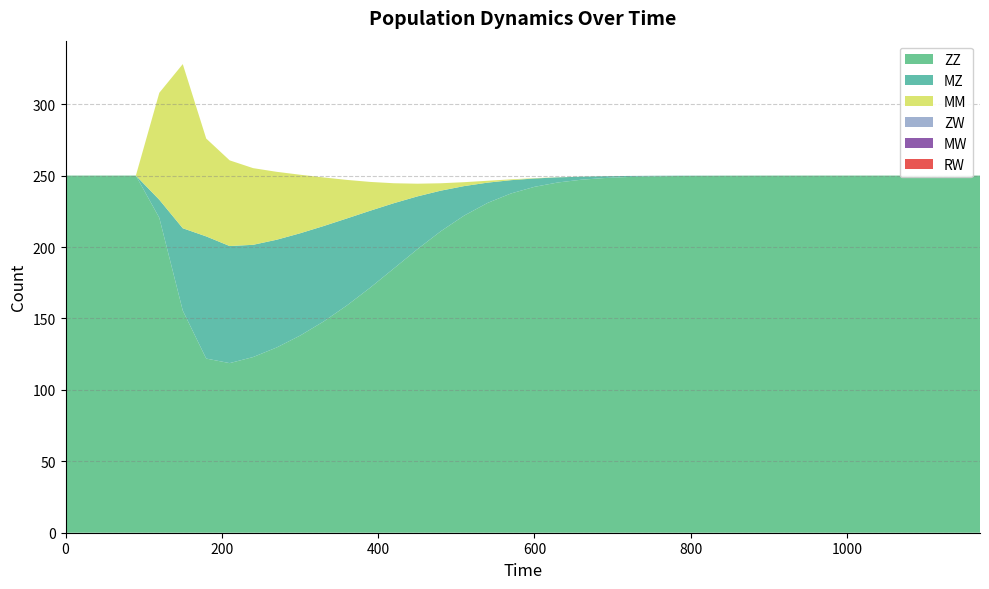

Reading left to right, transcribe all the data shown in this chart.

ZZ: 0=250.0	30=250.0	60=250.0	90=250.0	120=220.4	150=155.5	180=121.9	210=118.7	240=123.0	270=129.6	300=138.0	330=147.8	360=159.1	390=171.6	420=185.0	450=198.4	480=211.0	510=222.0	540=230.9	570=237.5	600=242.1	630=245.2	660=247.1	690=248.3	720=249.0	750=249.4	780=249.7	810=249.8	840=249.9	870=249.9	900=250.0	930=250.0	960=250.0	990=250.0	1020=250.0	1050=250.0	1080=250.0	1110=250.0	1140=250.0	1170=250.0
MZ: 0=0.0	30=0.0	60=0.0	90=0.0	120=12.6	150=57.6	180=85.5	210=82.0	240=78.6	270=75.4	300=71.6	330=66.8	360=60.9	390=53.8	420=45.7	450=37.0	480=28.4	510=20.6	540=14.2	570=9.3	600=5.9	630=3.6	660=2.1	690=1.3	720=0.7	750=0.4	780=0.2	810=0.1	840=0.1	870=0.0	900=0.0	930=0.0	960=0.0	990=0.0	1020=0.0	1050=0.0	1080=0.0	1110=0.0	1140=0.0	1170=0.0
MM: 0=0.0	30=0.0	60=0.0	90=0.0	120=74.9	150=114.9	180=68.5	210=60.0	240=53.7	270=47.6	300=41.0	330=34.1	360=27.0	390=20.1	420=14.0	450=8.9	480=5.2	510=2.7	540=1.3	570=0.6	600=0.2	630=0.1	660=0.0	690=0.0	720=0.0	750=0.0	780=0.0	810=0.0	840=0.0	870=0.0	900=0.0	930=0.0	960=0.0	990=0.0	1020=0.0	1050=0.0	1080=0.0	1110=0.0	1140=0.0	1170=0.0
ZW: 0=0.0	30=0.0	60=0.0	90=0.0	120=0.0	150=0.0	180=0.0	210=0.0	240=0.0	270=0.0	300=0.0	330=0.0	360=0.0	390=0.0	420=0.0	450=0.0	480=0.0	510=0.0	540=0.0	570=0.0	600=0.0	630=0.0	660=0.0	690=0.0	720=0.0	750=0.0	780=0.0	810=0.0	840=0.0	870=0.0	900=0.0	930=0.0	960=0.0	990=0.0	1020=0.0	1050=0.0	1080=0.0	1110=0.0	1140=0.0	1170=0.0
MW: 0=0.0	30=0.0	60=0.0	90=0.0	120=0.0	150=0.0	180=0.0	210=0.0	240=0.0	270=0.0	300=0.0	330=0.0	360=0.0	390=0.0	420=0.0	450=0.0	480=0.0	510=0.0	540=0.0	570=0.0	600=0.0	630=0.0	660=0.0	690=0.0	720=0.0	750=0.0	780=0.0	810=0.0	840=0.0	870=0.0	900=0.0	930=0.0	960=0.0	990=0.0	1020=0.0	1050=0.0	1080=0.0	1110=0.0	1140=0.0	1170=0.0
RW: 0=0.0	30=0.0	60=0.0	90=0.0	120=0.0	150=0.0	180=0.0	210=0.0	240=0.0	270=0.0	300=0.0	330=0.0	360=0.0	390=0.0	420=0.0	450=0.0	480=0.0	510=0.0	540=0.0	570=0.0	600=0.0	630=0.0	660=0.0	690=0.0	720=0.0	750=0.0	780=0.0	810=0.0	840=0.0	870=0.0	900=0.0	930=0.0	960=0.0	990=0.0	1020=0.0	1050=0.0	1080=0.0	1110=0.0	1140=0.0	1170=0.0